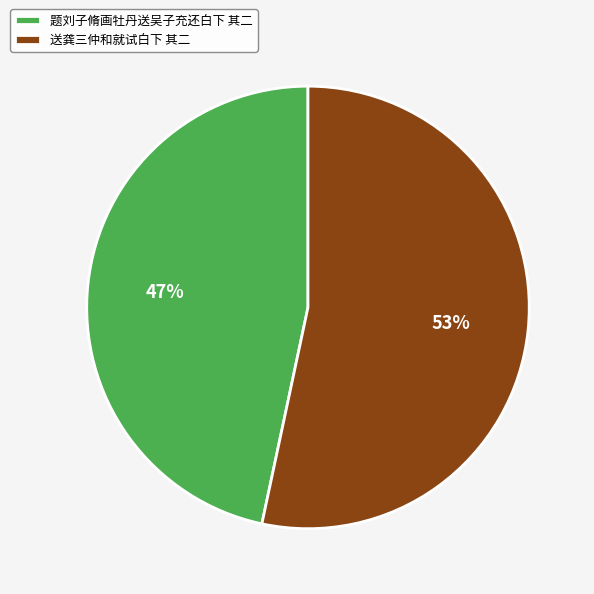

To the nearest percent, what is the combined percentage of 送龚三仲和就试白下 其二 and 题刘子脩画牡丹送吴子充还白下 其二?

100%